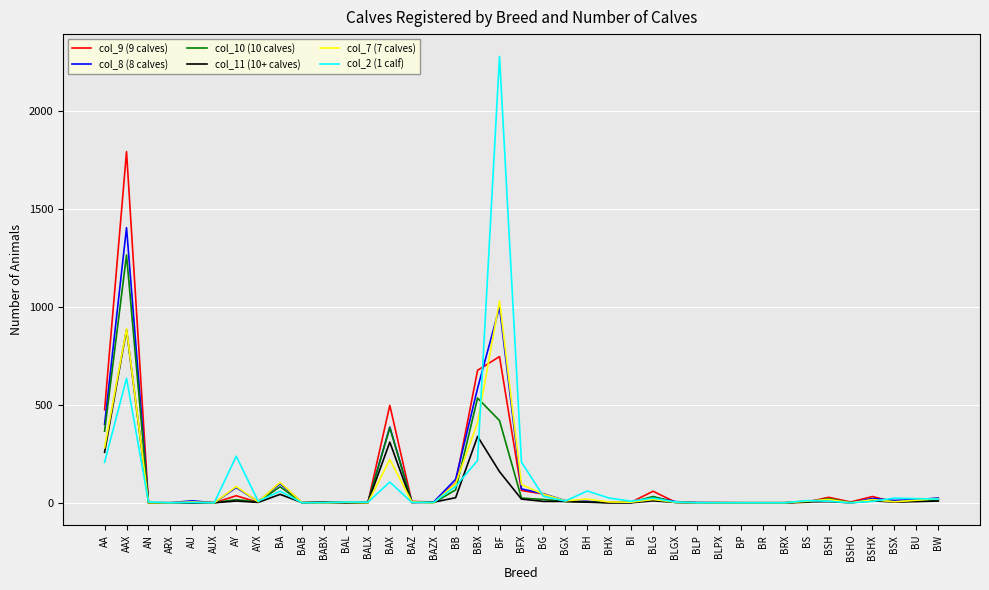

Where is col_10 (10 calves) nearest to the value 633?

BBX